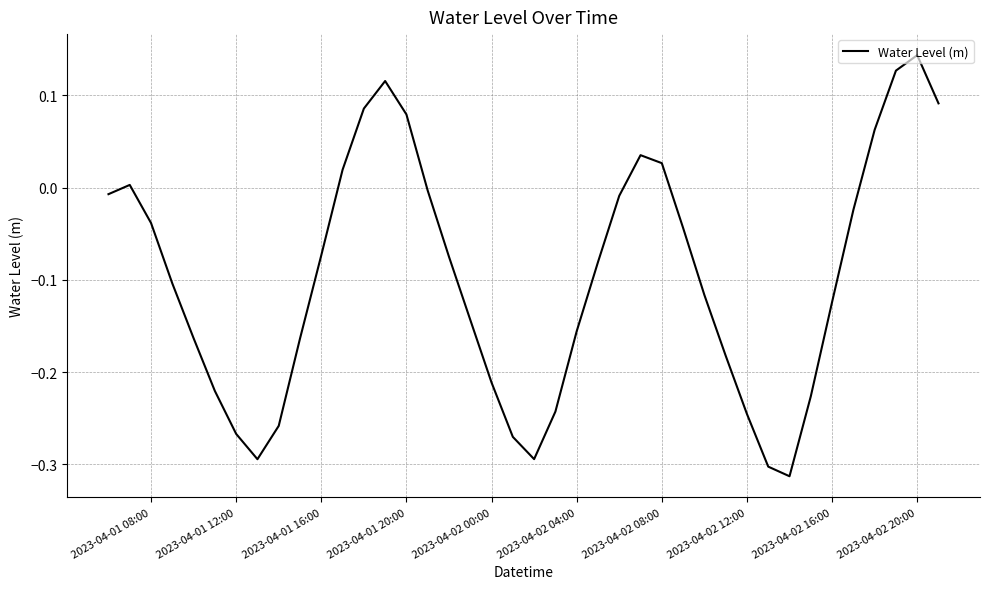

What is the difference between the maximum and minimum values?

0.5